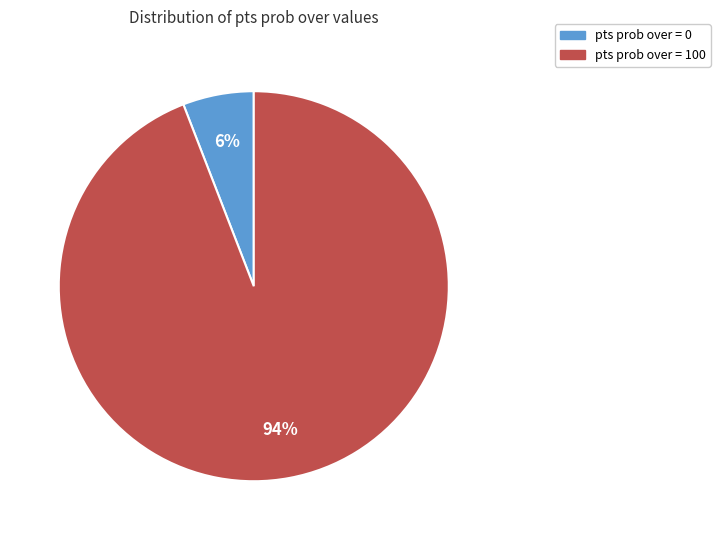

Which slice is the smallest?

pts prob over = 0